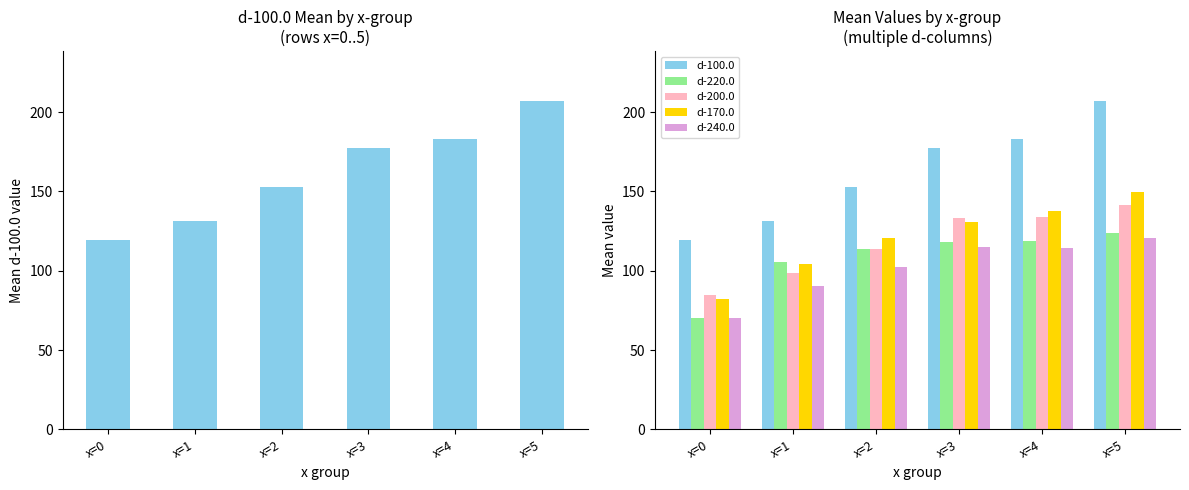

Which series has the largest total across all categories?

d-100.0